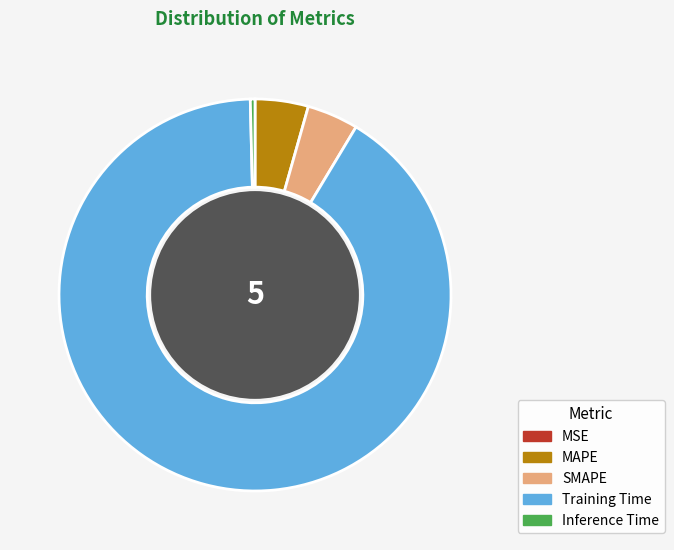

Is it true that Training Time is 91% of the pie?

True